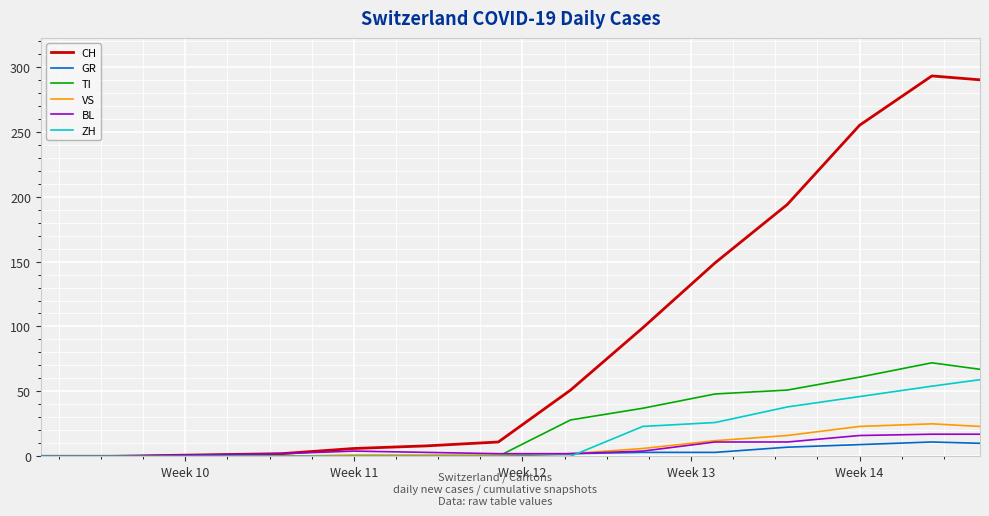

Which series has the largest range (max minus min)?

CH